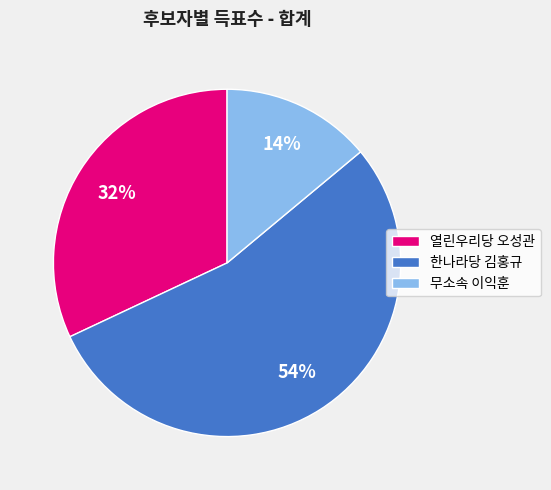

What is the largest slice in the pie chart?

한나라당 김홍규